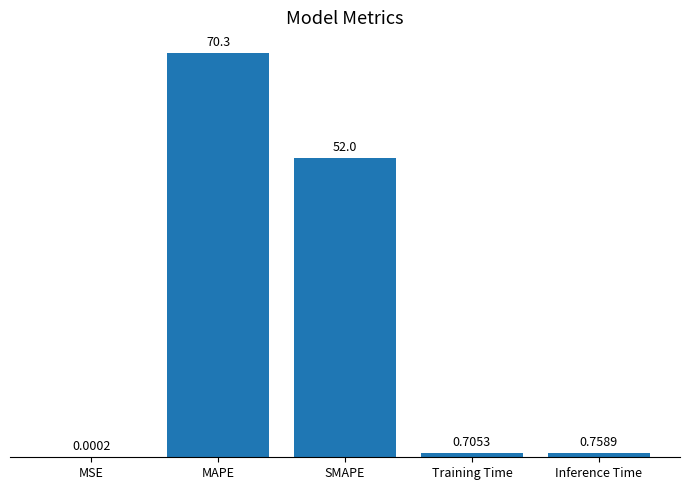

What is the sum of the values at Training Time and Inference Time?

1.5